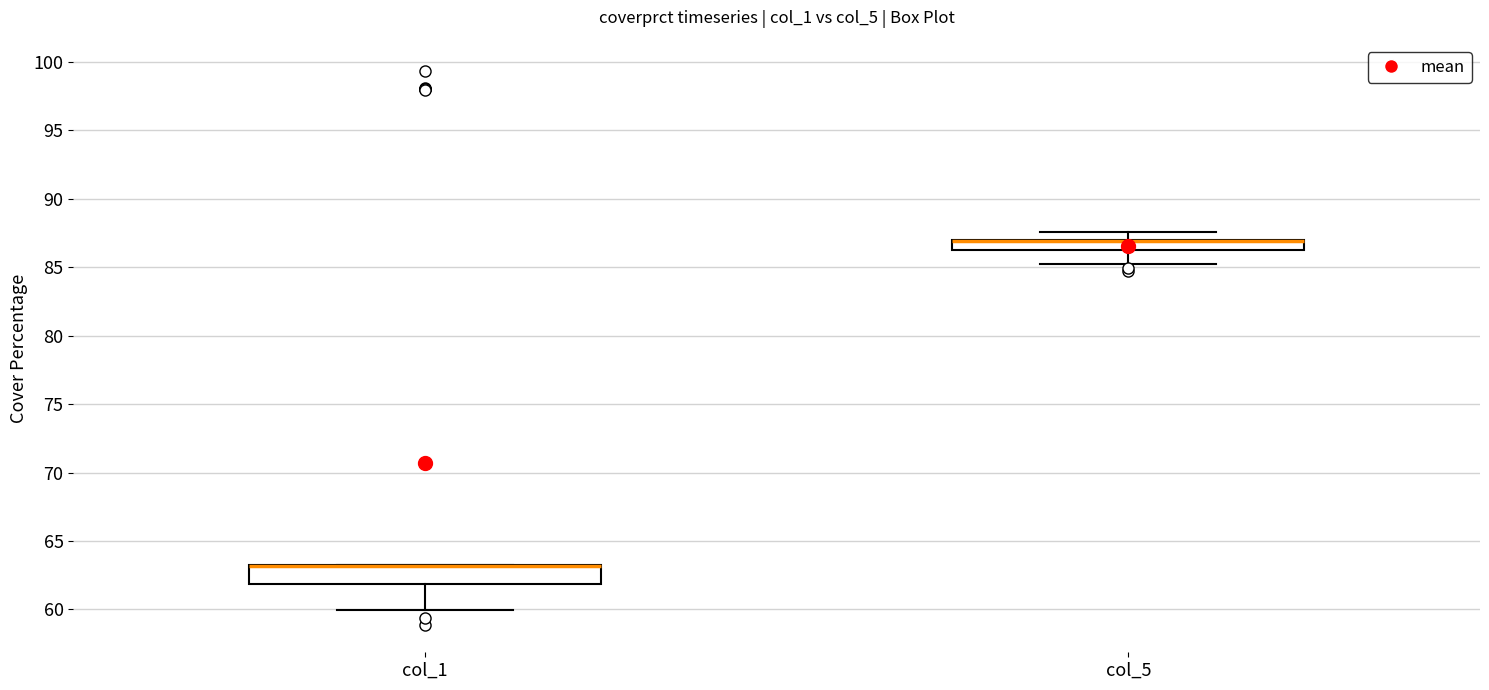

Where does the lower whisker of the box for col_1 end on the y-axis? The values are not printed on the chart, so give them approximately, as read against the axis.

60.0